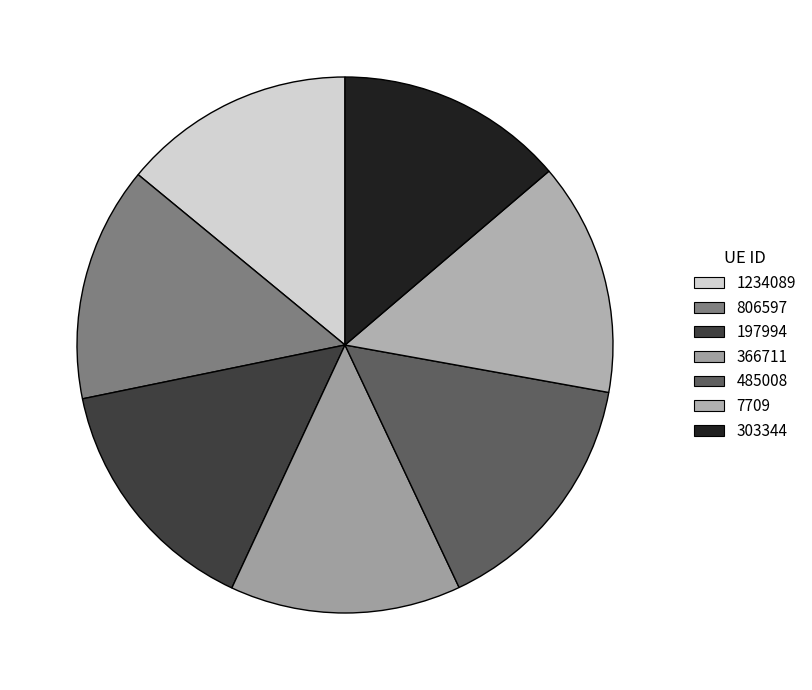

How many slices are in this pie chart?

7